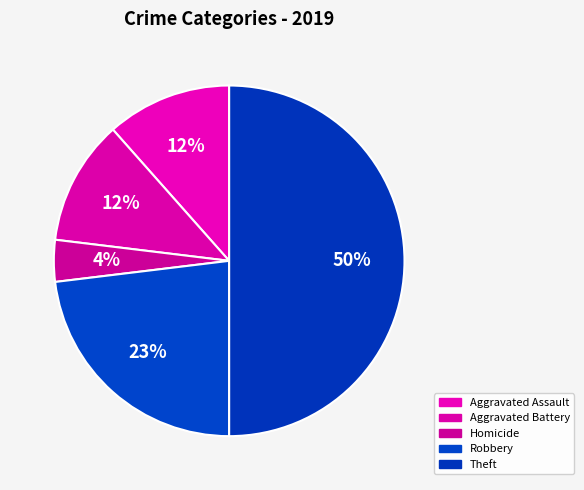

True or false: Homicide accounts for 13% of the total.

False